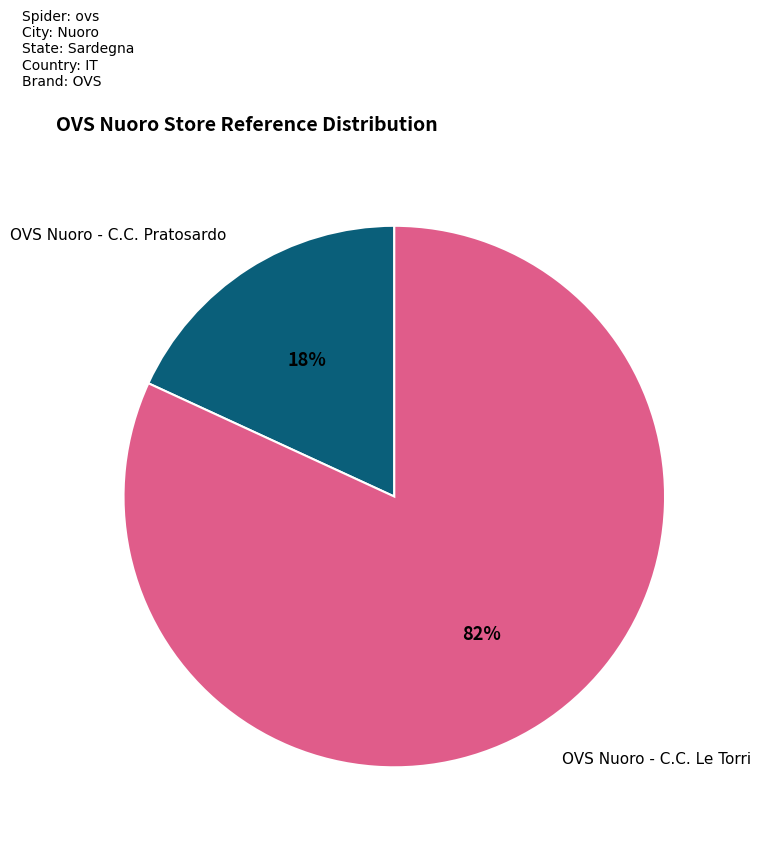

True or false: OVS Nuoro - C.C. Pratosardo accounts for 4% of the total.

False